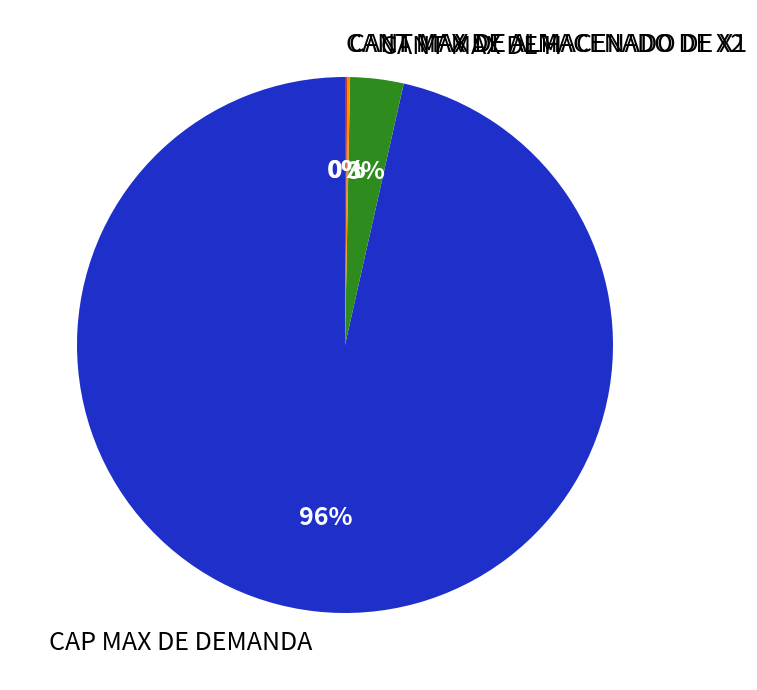

Does CAP MAX DE DEMANDA represent more than half of the total?

Yes